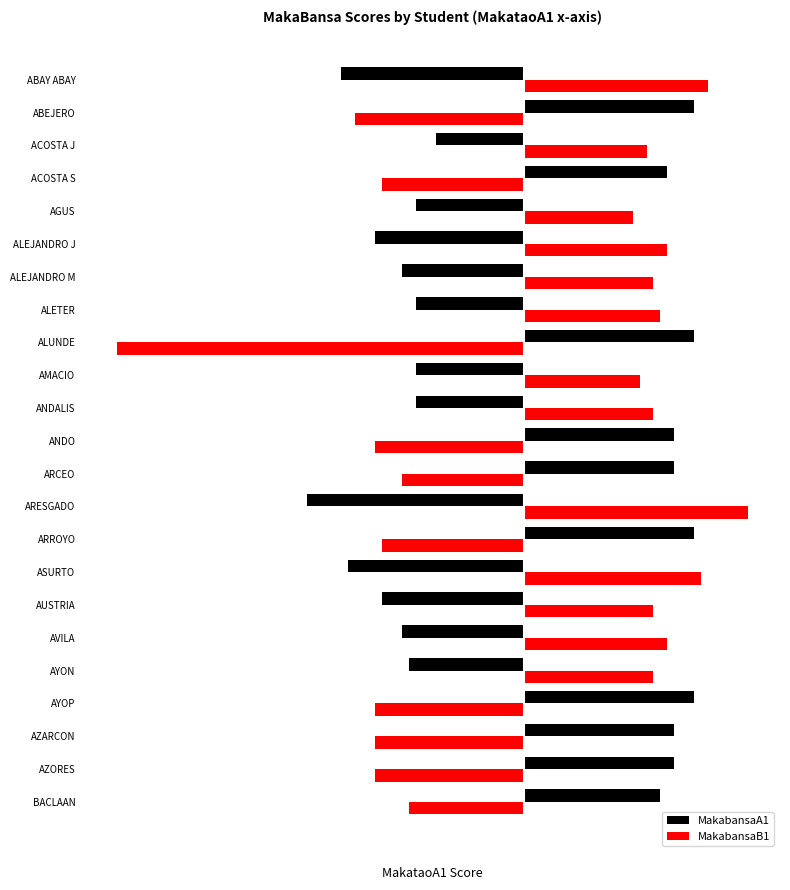

What are all the series names shown in the legend?

MakabansaA1, MakabansaB1